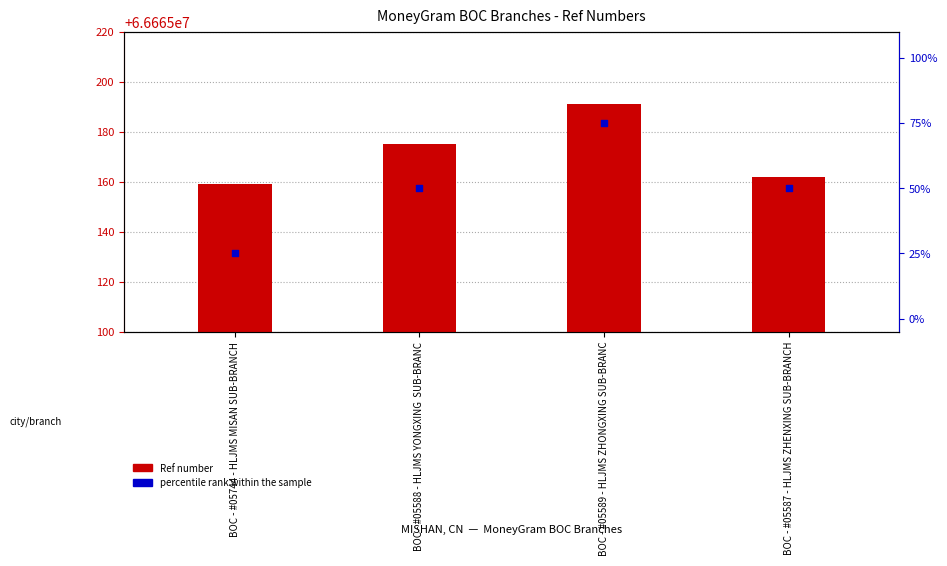

Which series reaches the minimum Y coordinate?

percentile rank within the sample